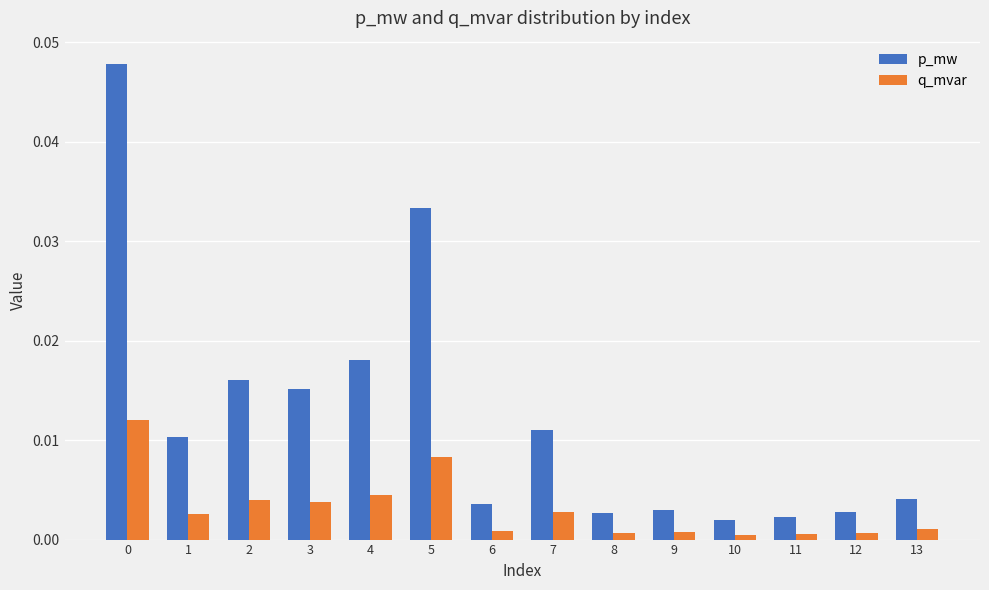

Does the chart contain stacked bars?

No